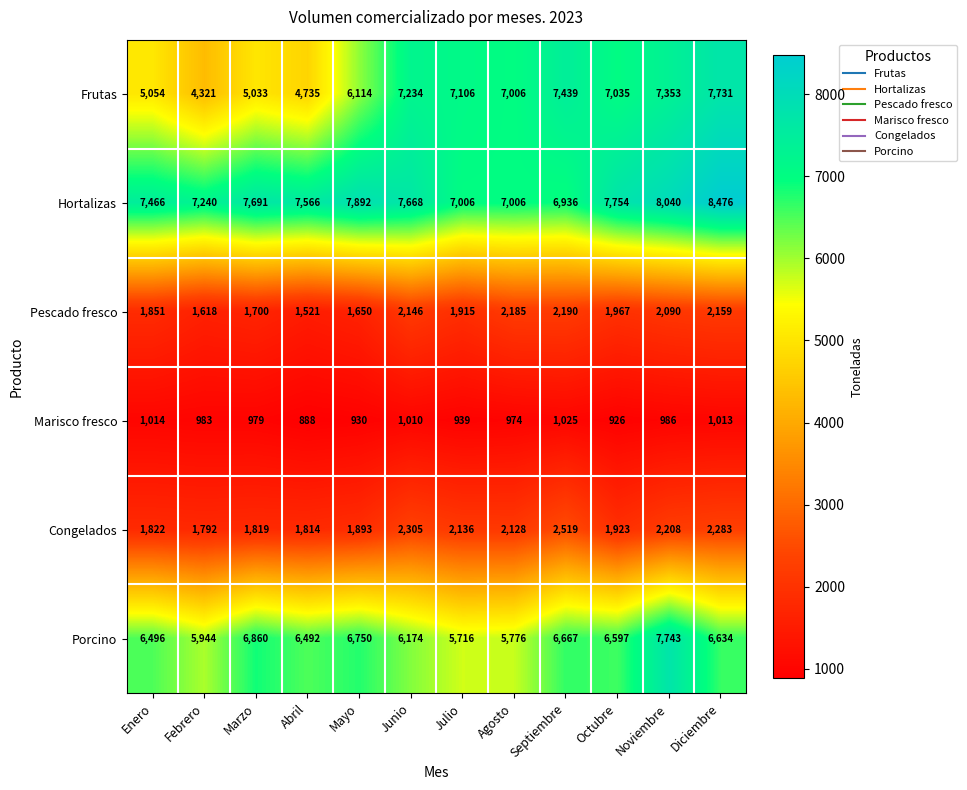

What is the difference between the highest and lowest values at Agosto?

6032